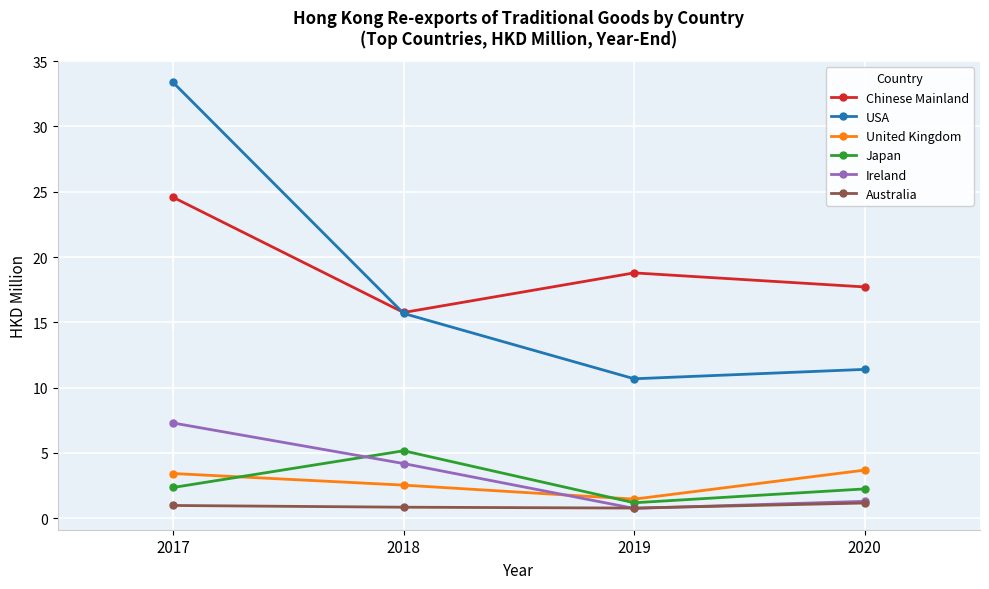

What is the value of the Australia point at the 4th from the left?

1.2